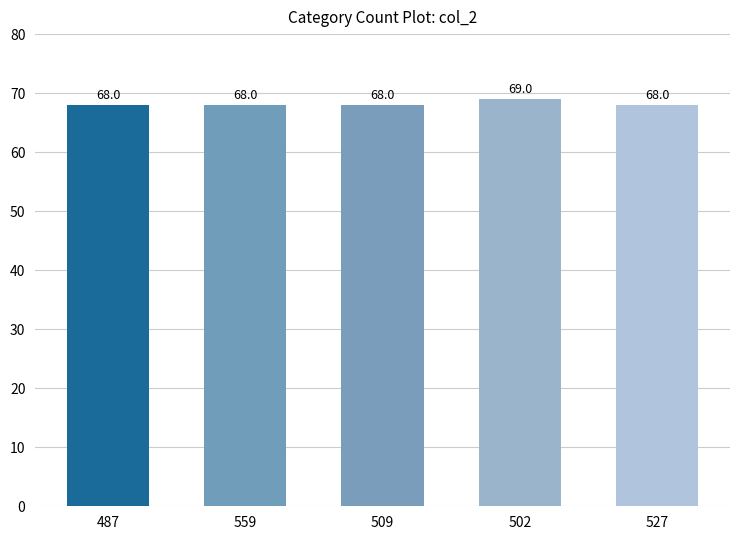

How many categories are shown in the chart?

5